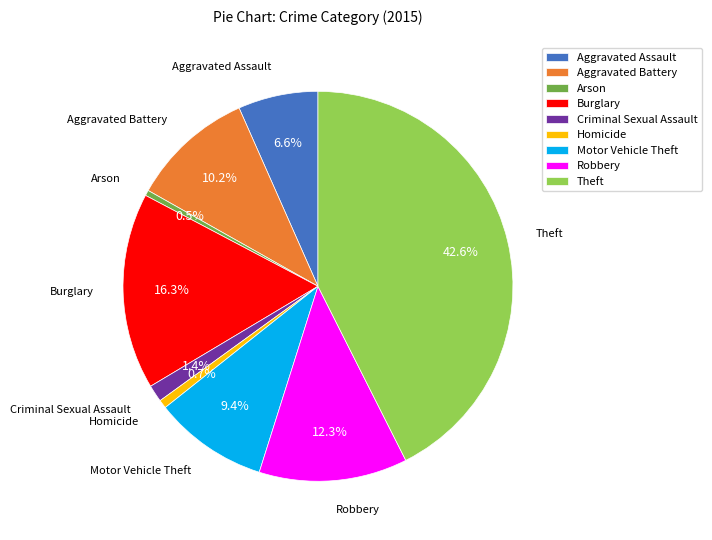

Approximately how many times larger is the value at Motor Vehicle Theft compared to Burglary?

0.6